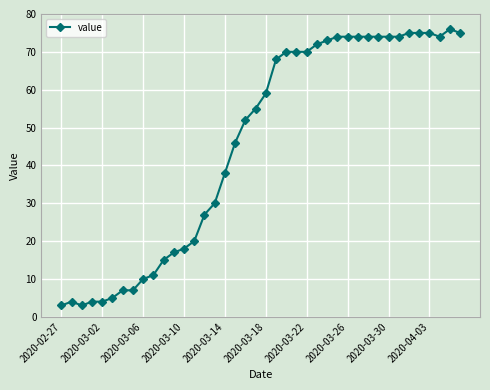

What is the difference between the maximum and minimum values?

73